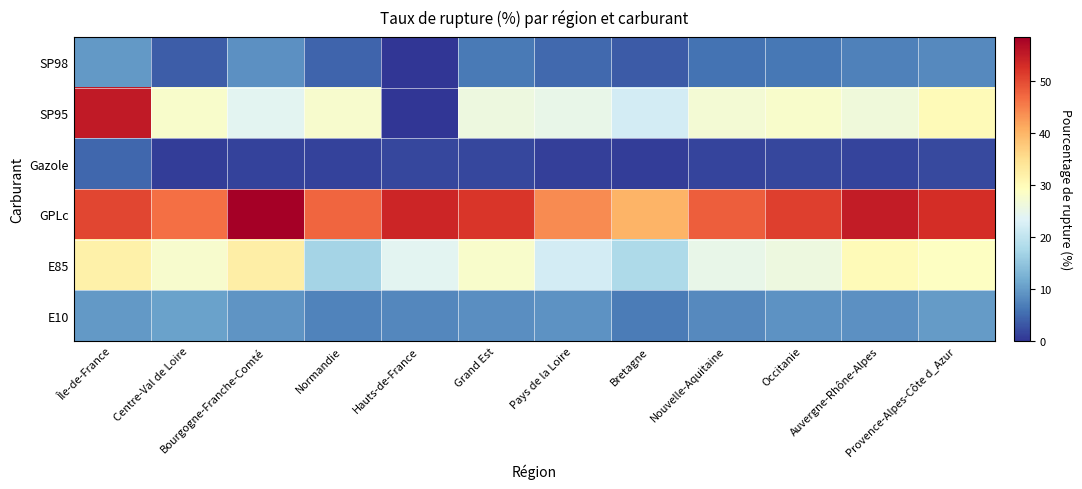

What is the maximum value shown in the chart?

58.5